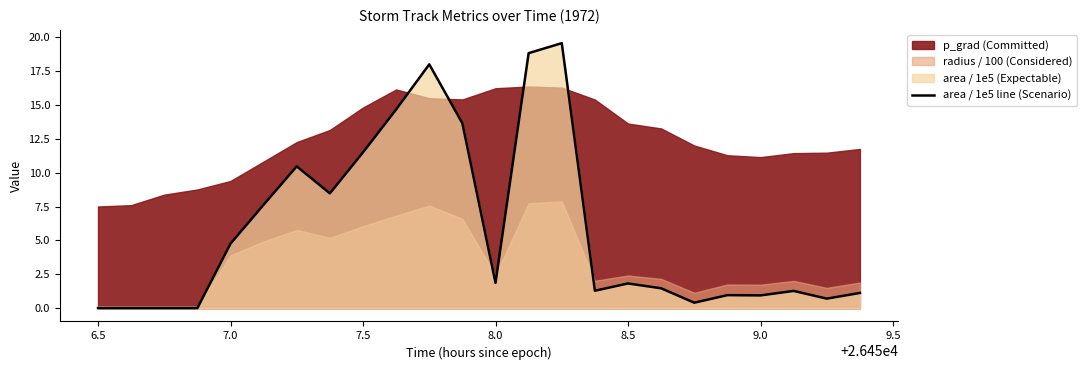

True or false: the data has more than 2 interior local peaks.

True